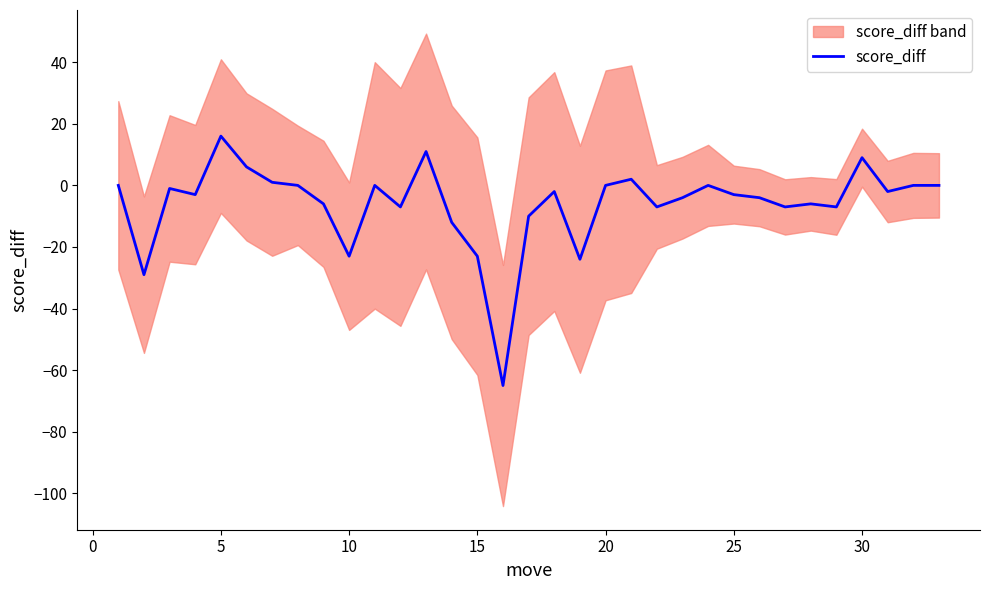

Count the number of categories in the chart.

33